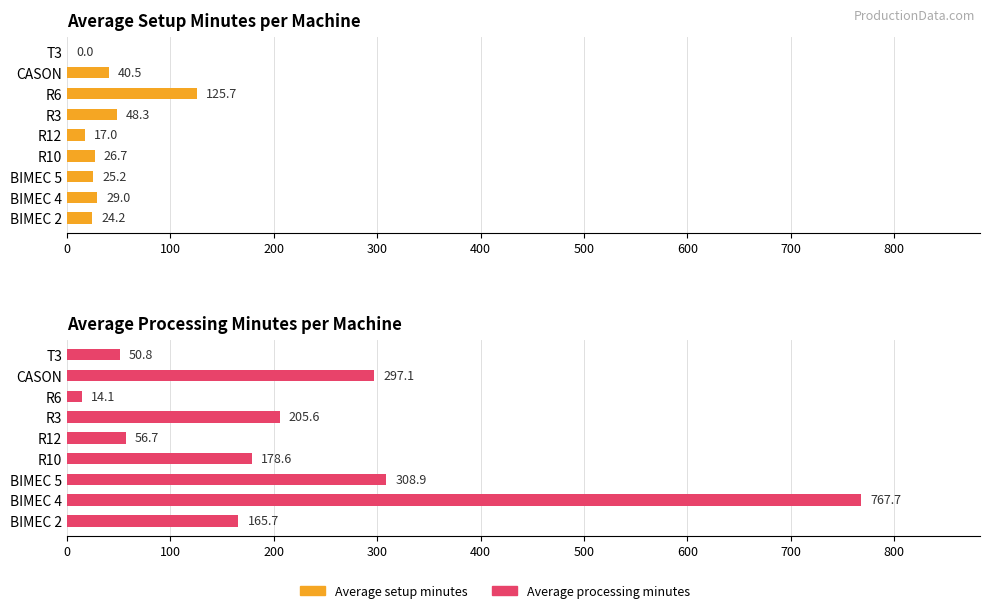

Which series has the largest range (max minus min)?

Average processing minutes